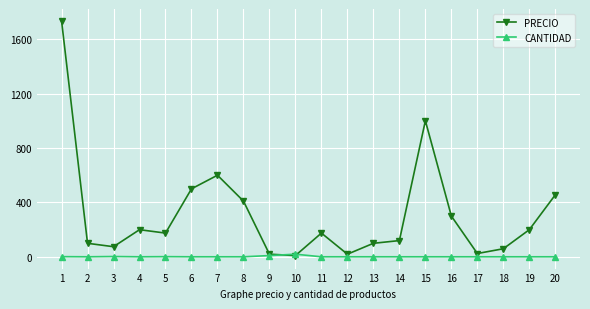

What is the spread (max minus min) of values at 6?

499